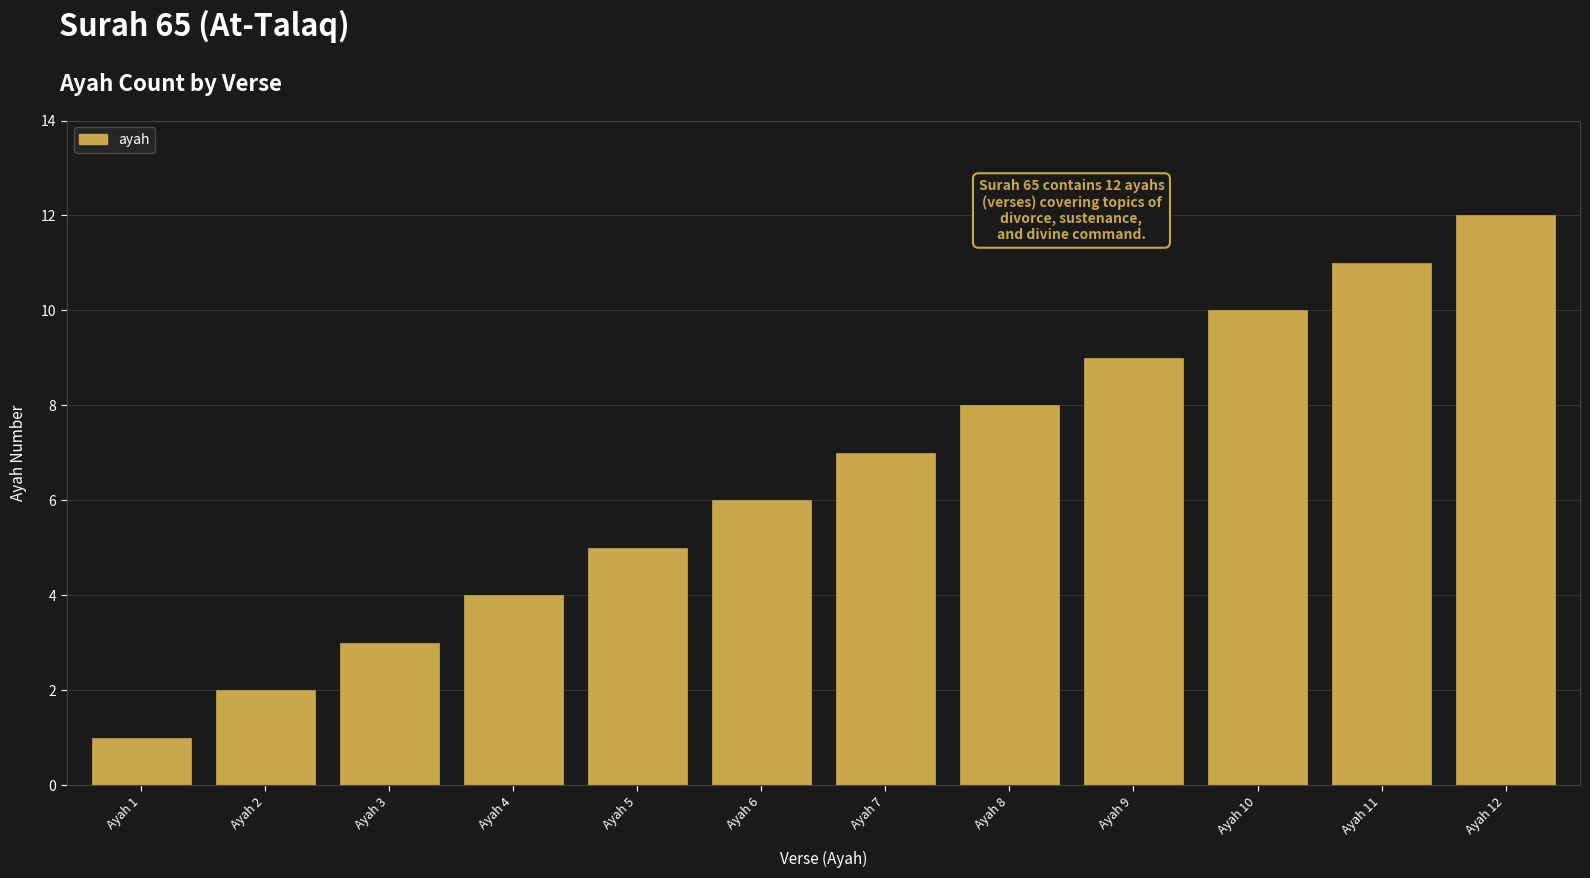

Reading left to right, list all the values displayed in this chart.

Ayah 1=1	Ayah 2=2	Ayah 3=3	Ayah 4=4	Ayah 5=5	Ayah 6=6	Ayah 7=7	Ayah 8=8	Ayah 9=9	Ayah 10=10	Ayah 11=11	Ayah 12=12